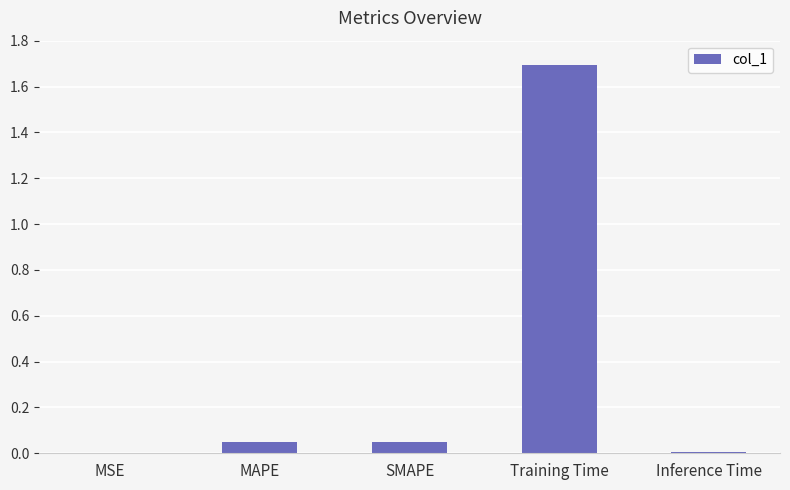

Which label corresponds to the largest value in the chart?

Training Time